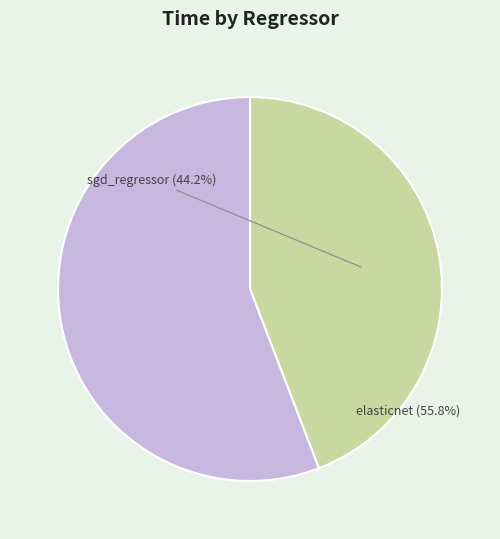

How much of the chart is everything except elasticnet?

44.2%